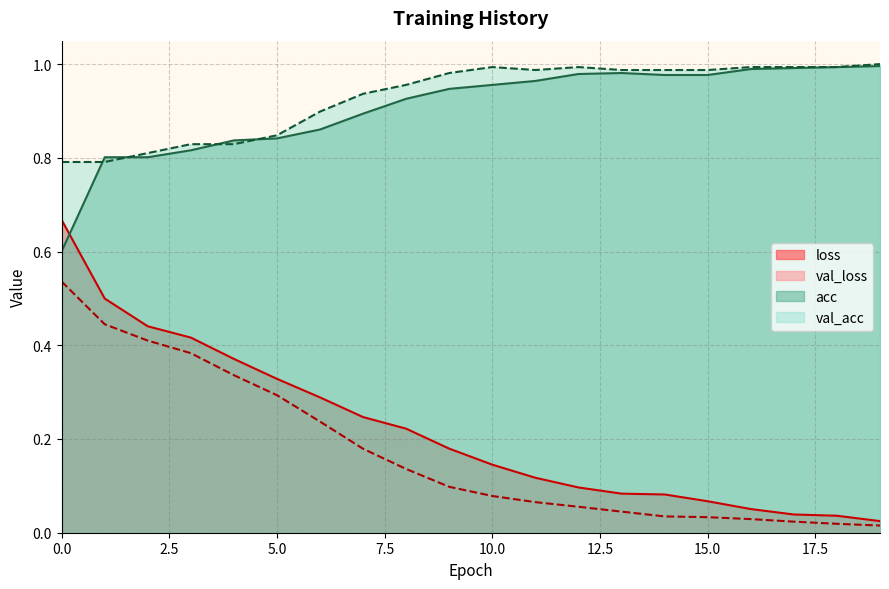

The val_acc series shows 1.4 at 2. True or false?

False